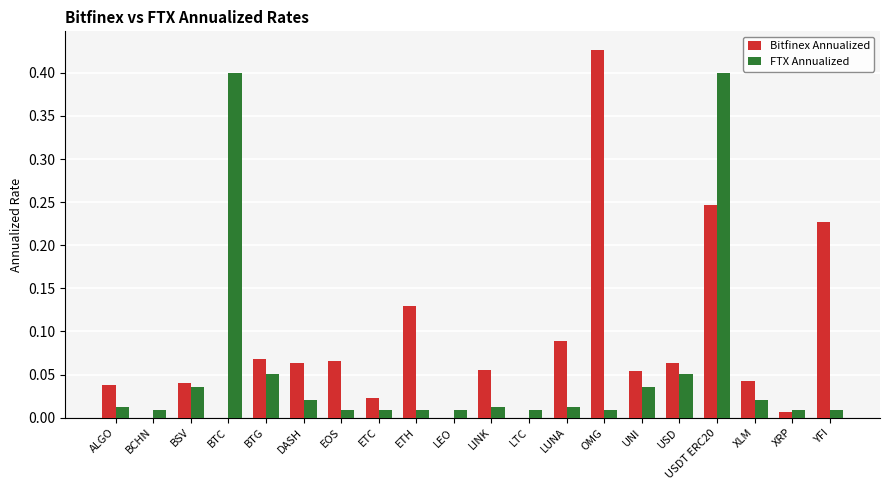

The FTX Annualized series shows 0.0 at DASH. True or false?

True